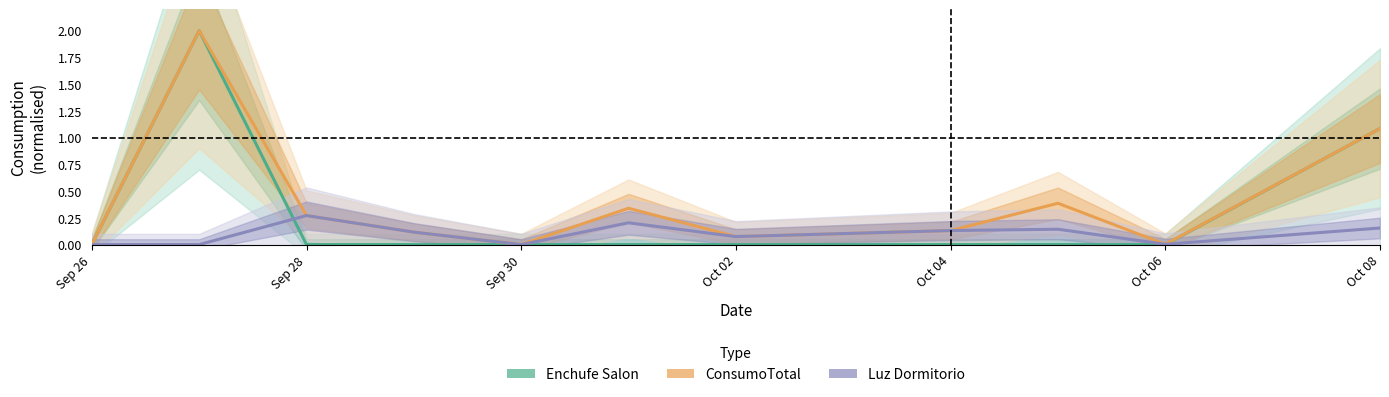

In ConsumoTotal, how many points are higher than both neighbors (excluding endpoints)?

3